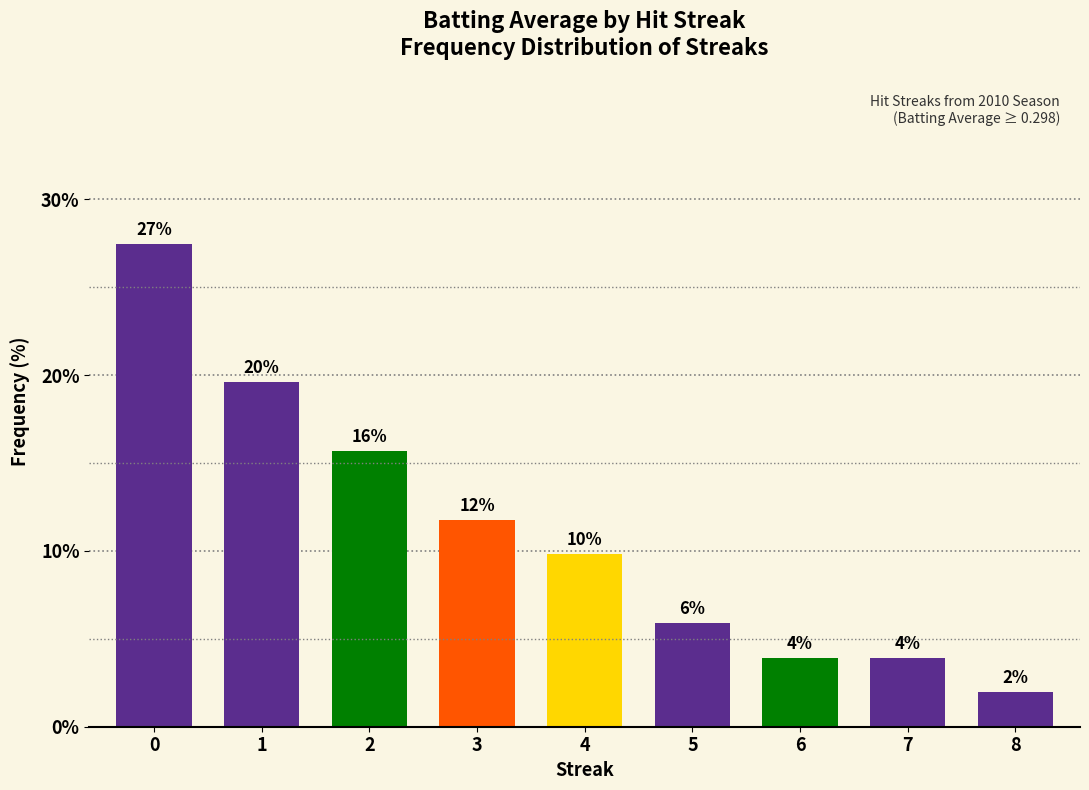

Read the value at 0.

27.5